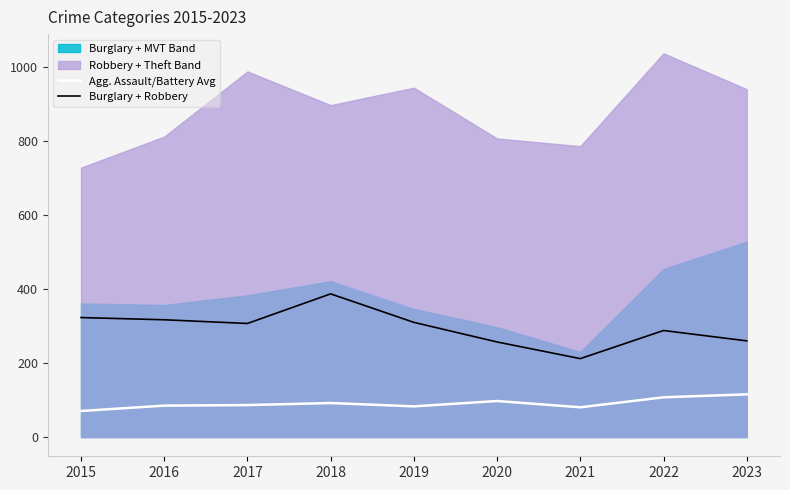

Reading left to right, what are all the values shown in this chart?

Agg. Assault/Battery Avg: 70.5	85.0	86.5	92.0	83.0	97.5	80.5	107.5	115.5
Burglary + Robbery: 323.0	317.0	307.0	387.0	310.0	257.0	212.0	288.0	260.0